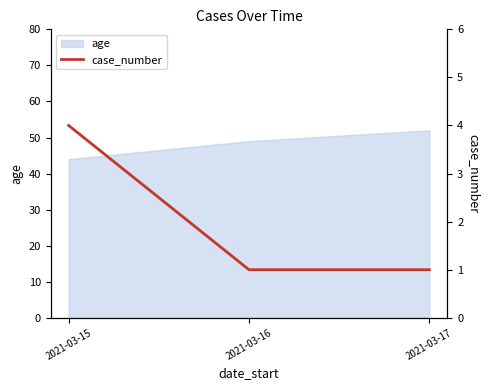

What is the lowest value of the age series?

44